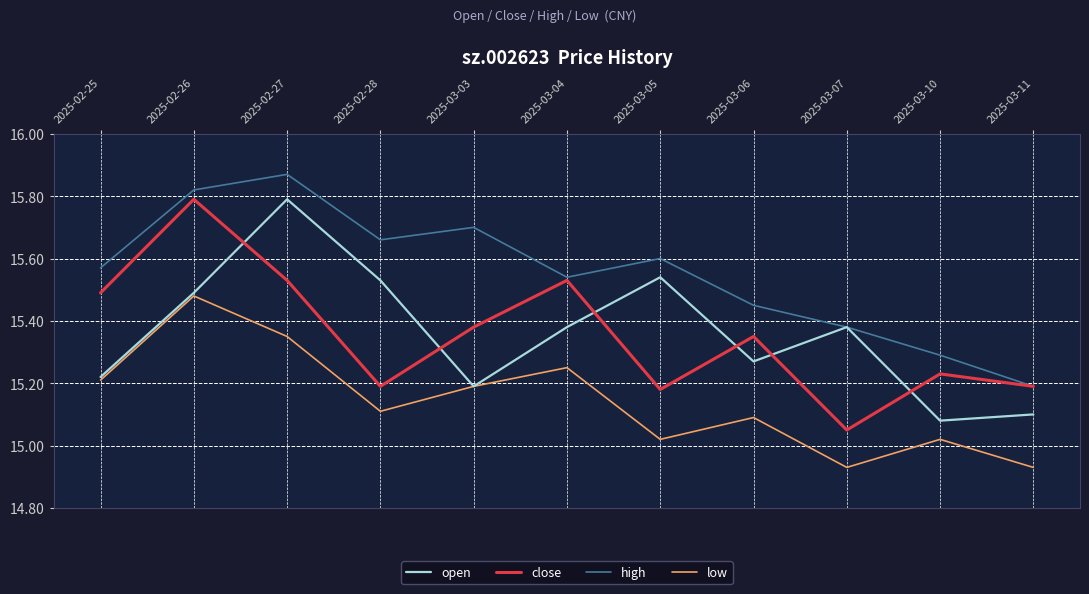

What is the sum of the high values at 2025-03-06 and 2025-03-10?

30.7